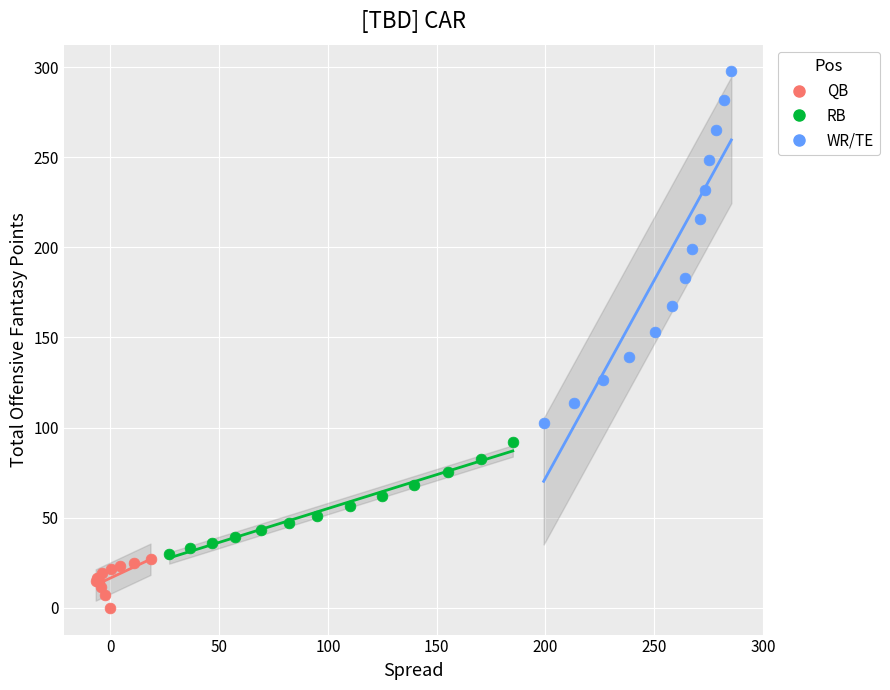

Which series contains the highest Y value?

WR/TE